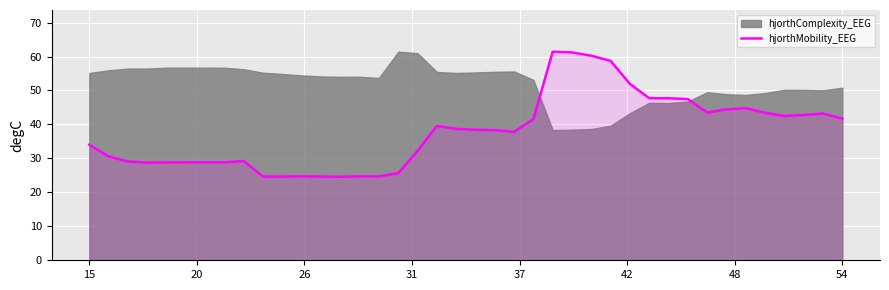

How many lines are shown in the chart?

1